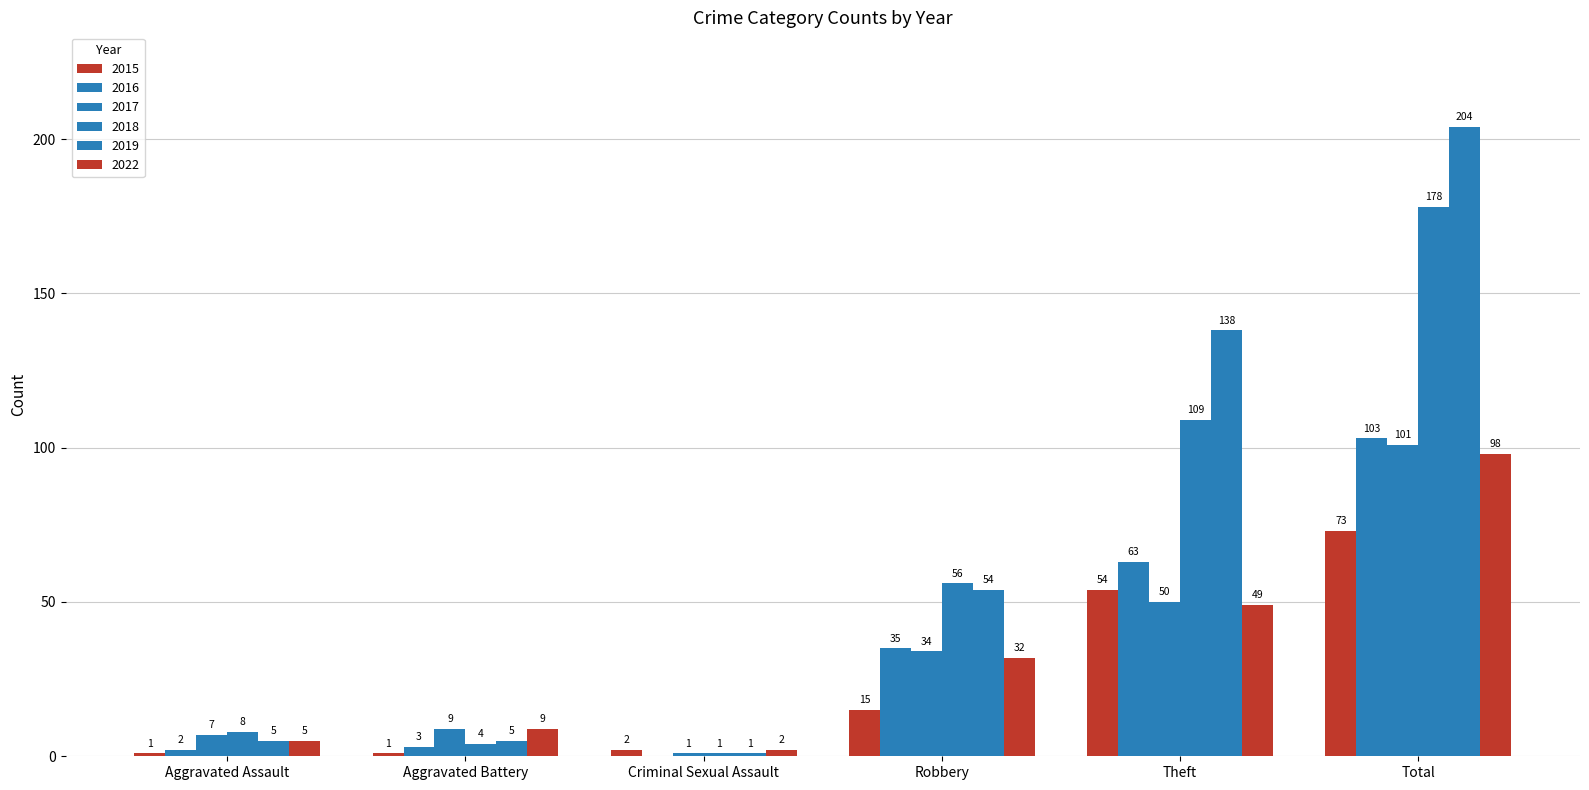

Are the bars horizontal?

No